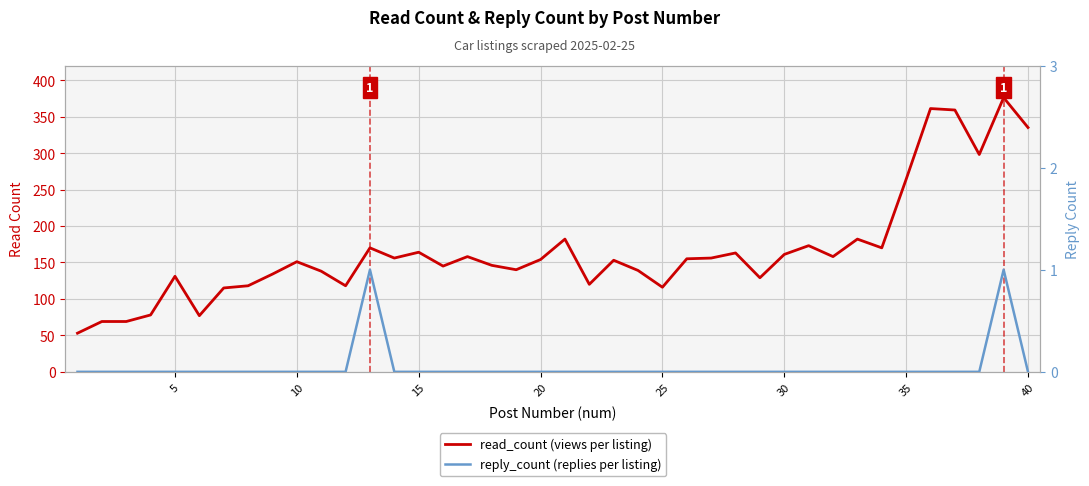

What is the average value of the read_count (views per listing) series?

166